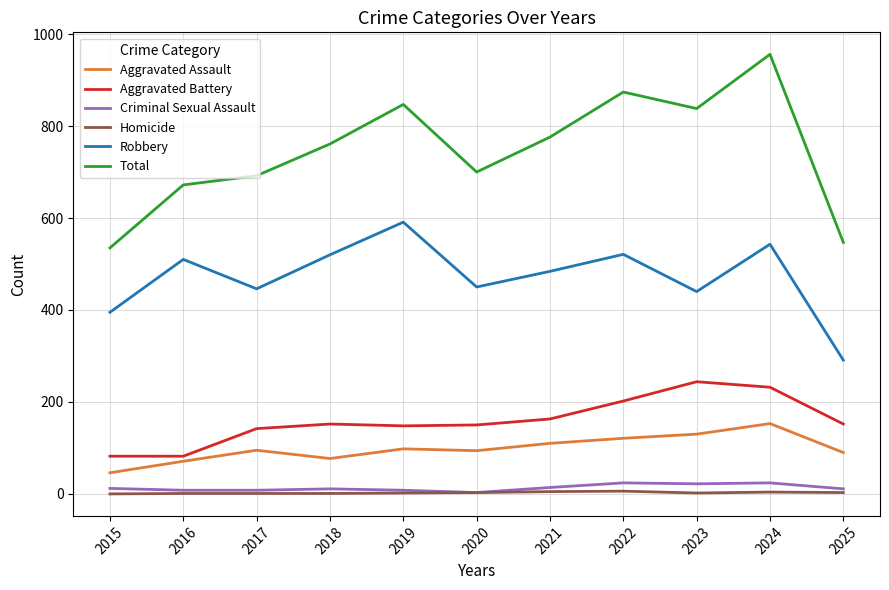

Which series changed the most between 2021 and 2024?

Total